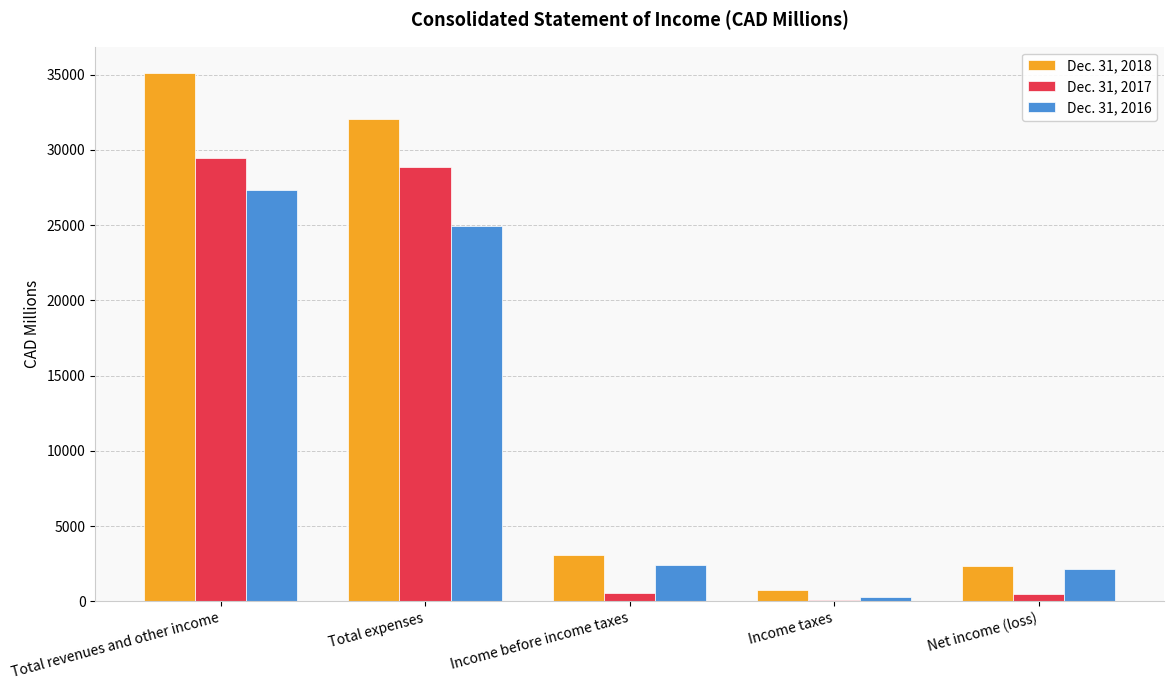

Which series has the largest total across all categories?

Dec. 31, 2018